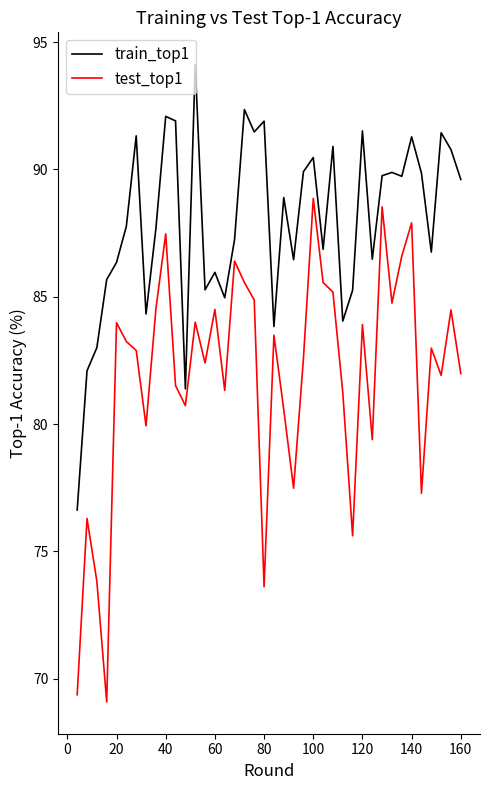

Which series has the largest total across all categories?

train_top1